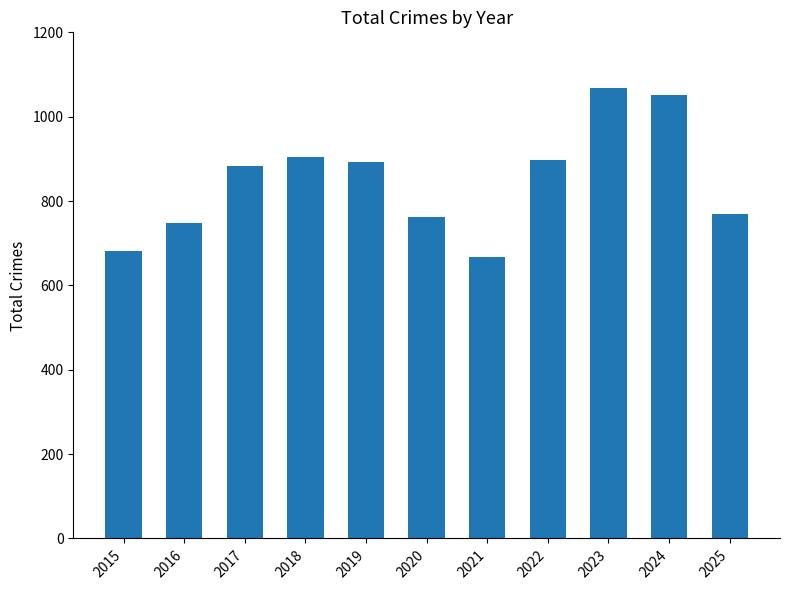

What is the change in value from 2023 to 2025?

-297